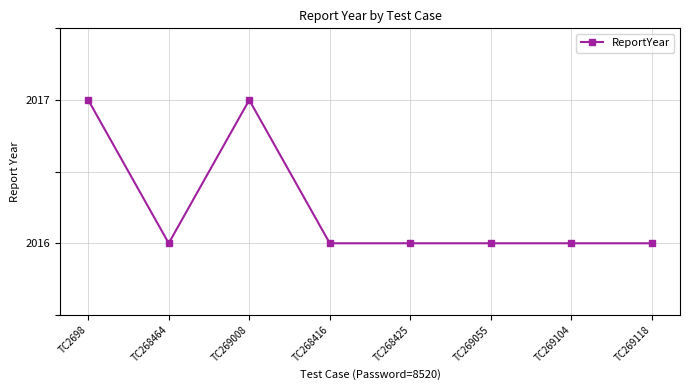

Where is the first local minimum?

TC268464